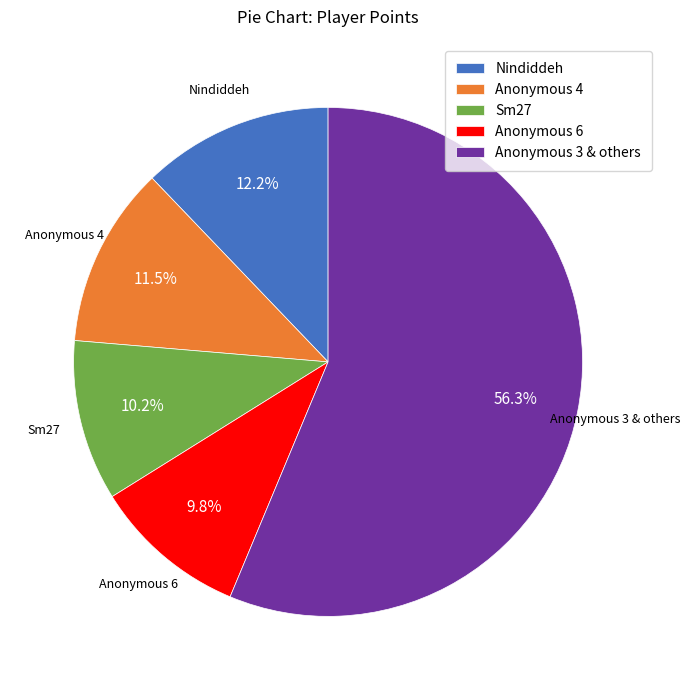

Between Nindiddeh and Anonymous 4, which is larger?

Nindiddeh